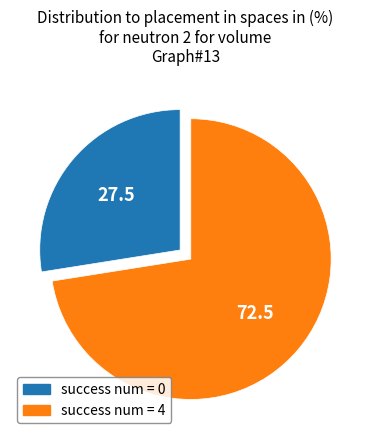

Is there any slice that represents more than half of the pie?

Yes